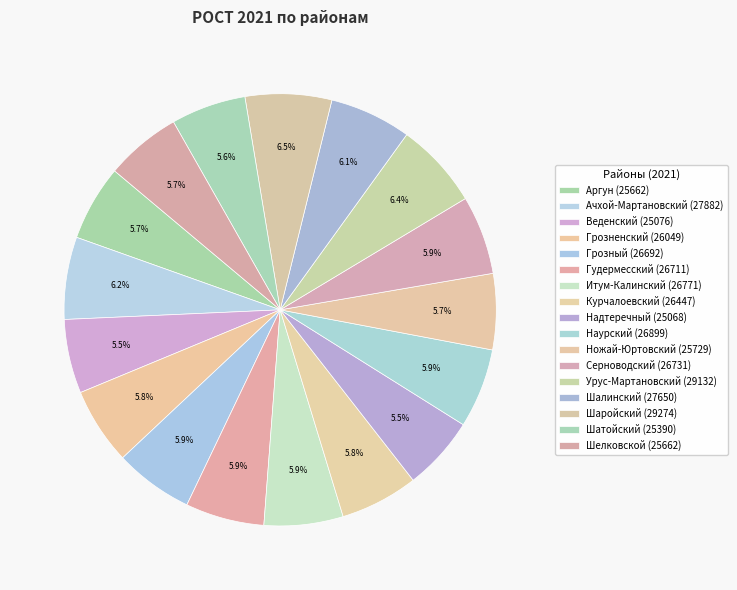

Count the number of slices in the pie.

17